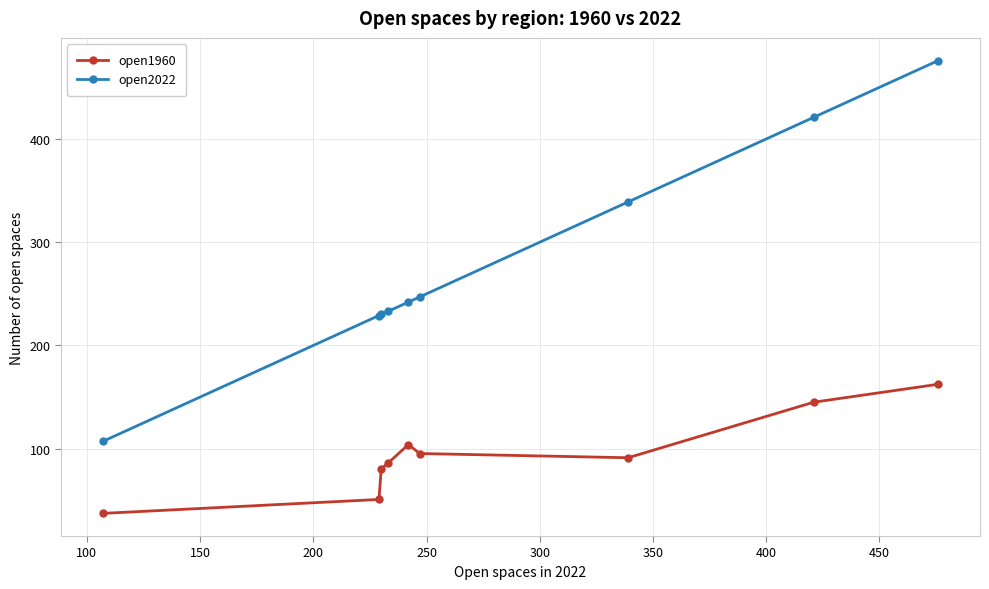

At how many categories does at least one series exceed 67?

9